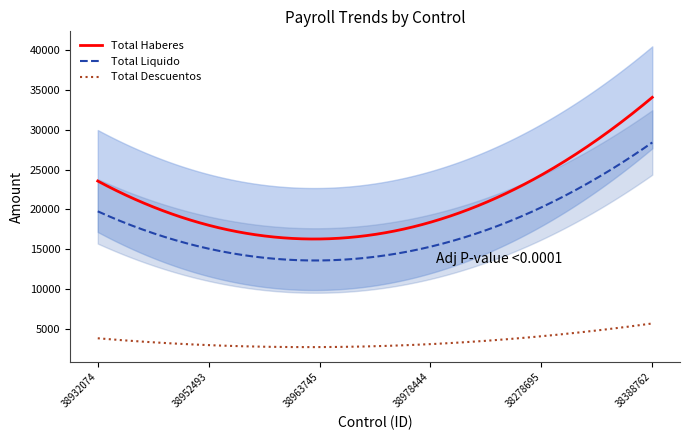

What is the sum of all Total Haberes values?

6260768.9